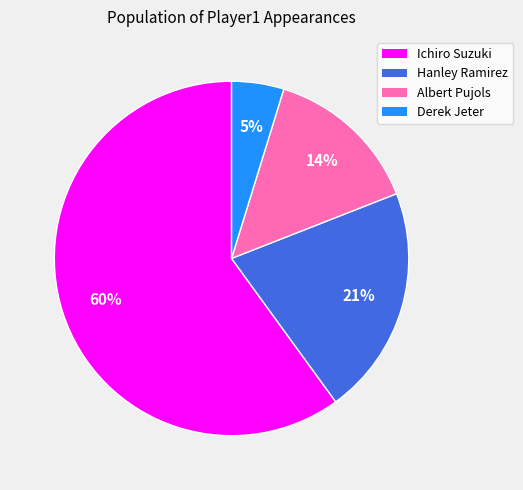

True or false: Derek Jeter accounts for 5% of the total.

True